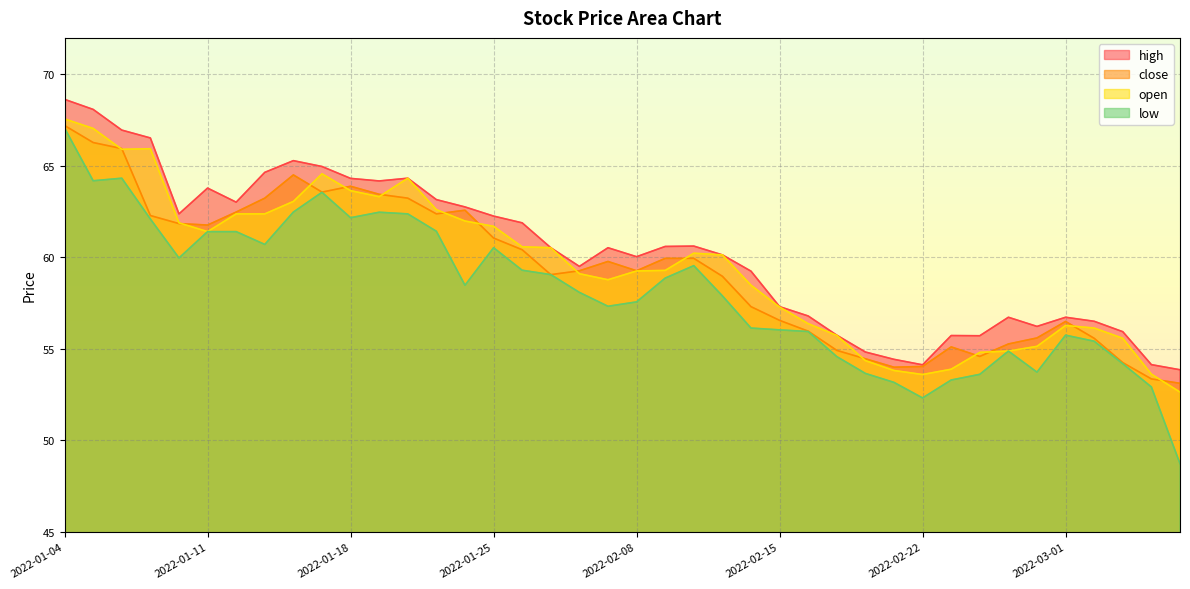

What is the value of the high point at the 18th from the left?

60.5